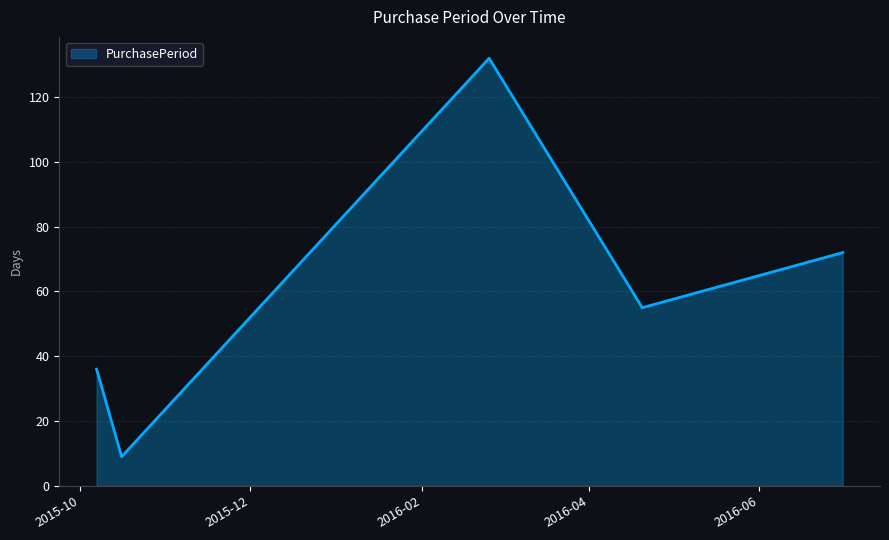

What is the sum of all values?

304